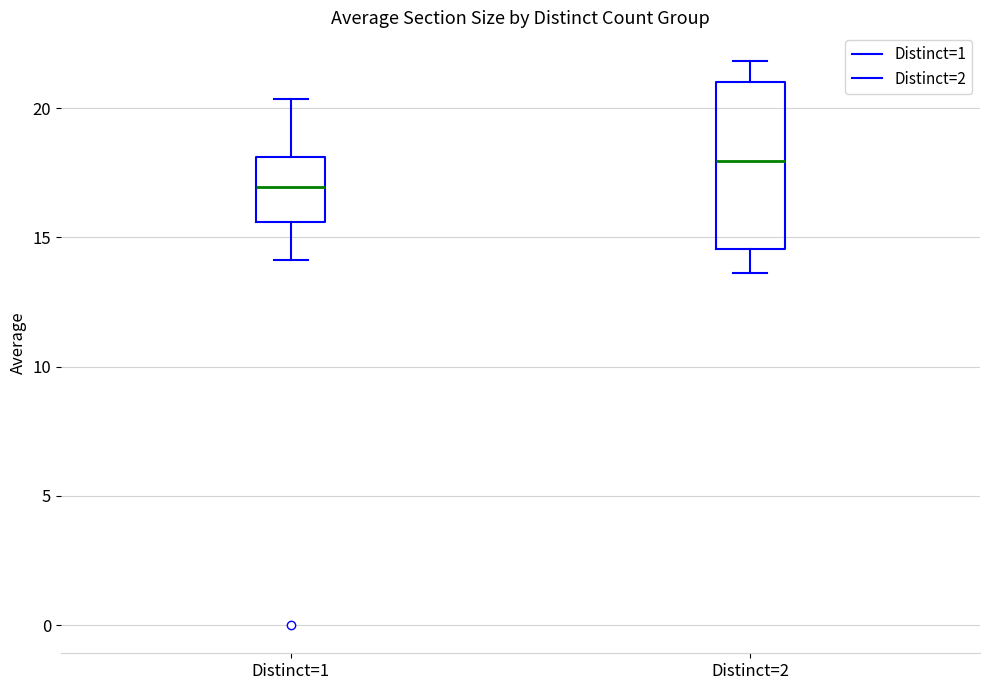

Reading left to right, read every box against the y-axis: the position of its median line, the range the box covers, and the ends of its whiskers. The values are not printed on the chart, so give them approximately, as read against the axis.

Distinct=1: median 17.0, box 15.5 to 18.0, whiskers 14.0 to 20.5
Distinct=2: median 18.0, box 14.5 to 21.0, whiskers 13.5 to 22.0